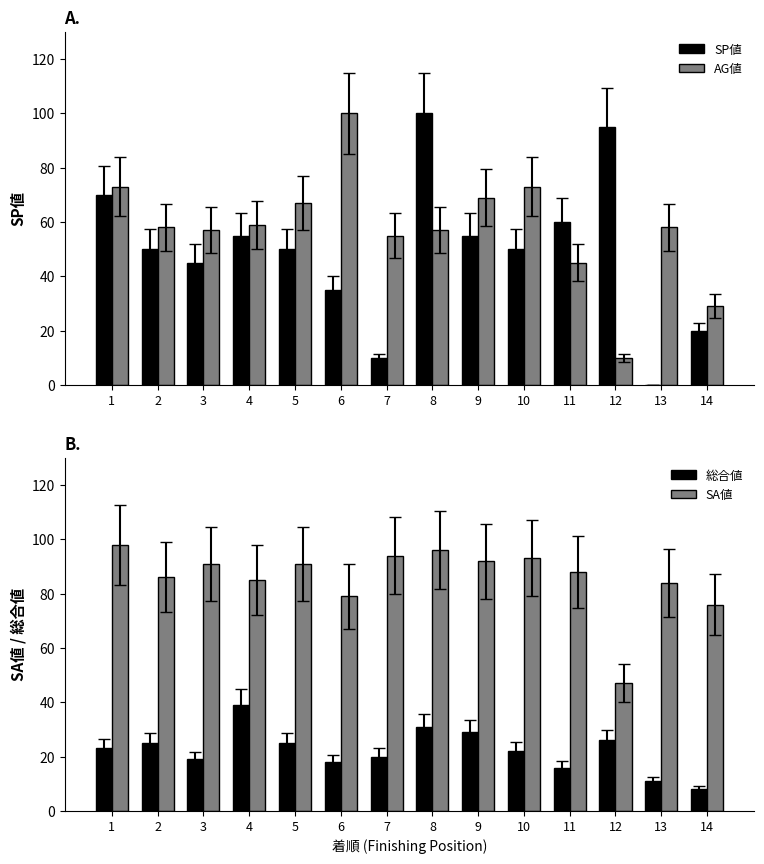

List the labels in order of AG値 value, largest first.

6, 1, 10, 9, 5, 4, 2, 13, 3, 8, 7, 11, 14, 12